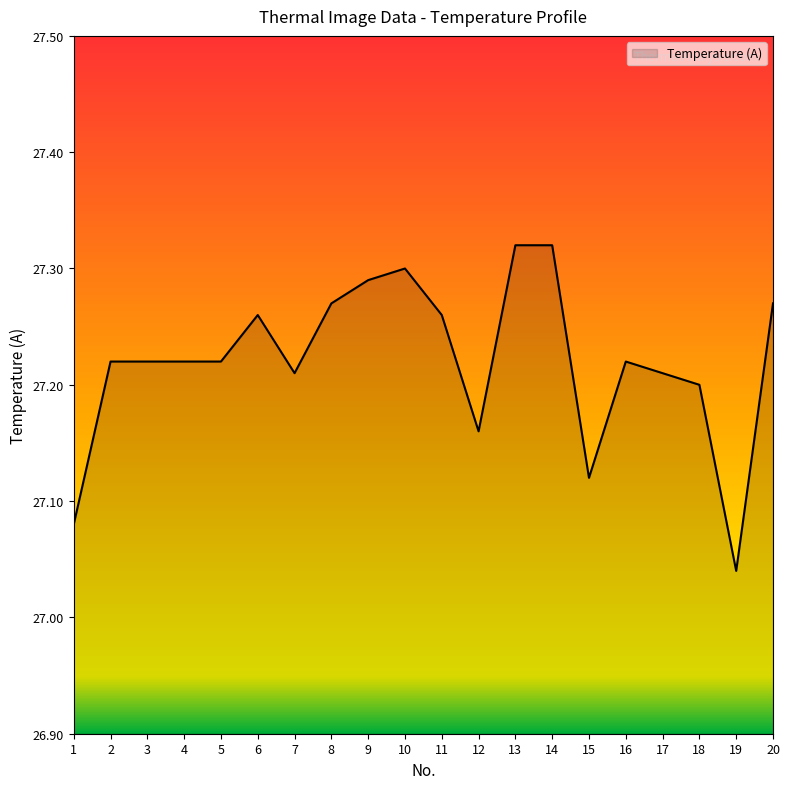

Which category has the lowest value across all series?

19